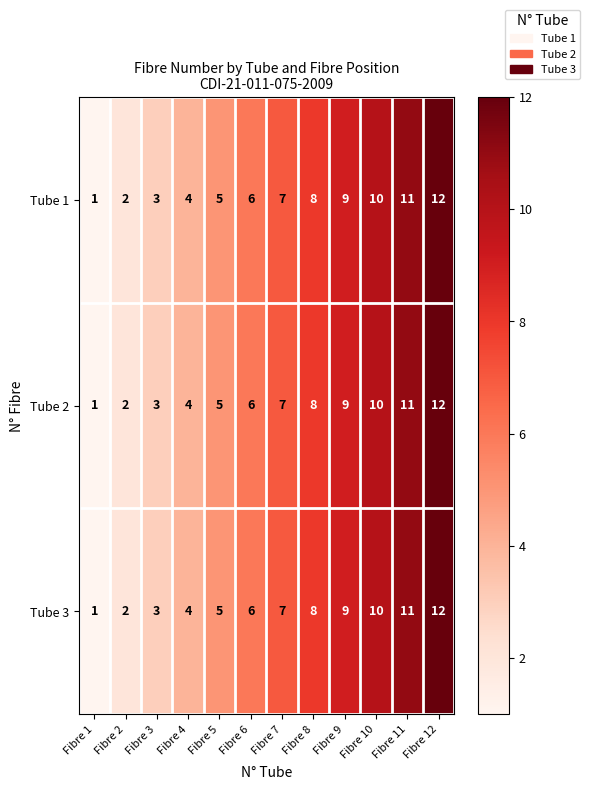

What is the sum of all Tube 3 values?

78